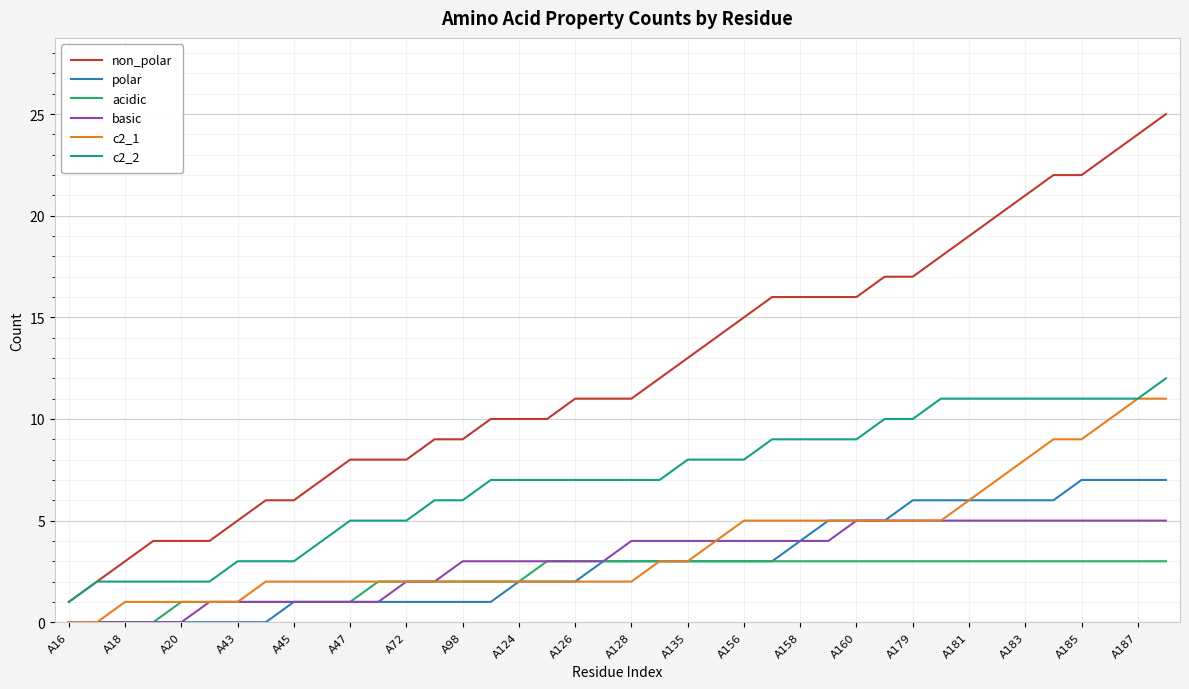

Which series has the largest total across all categories?

non_polar